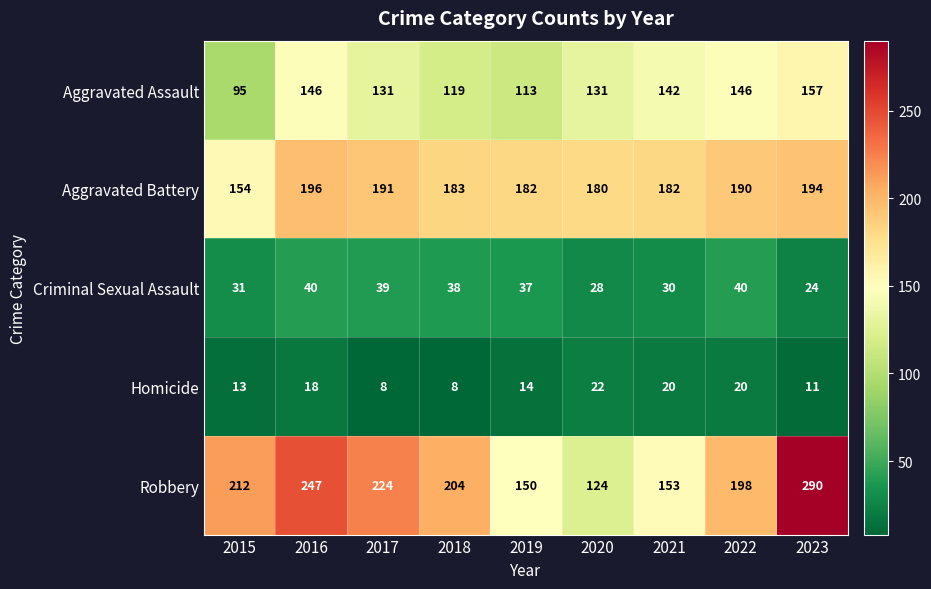

Where does the Homicide series first go above 14?

2016